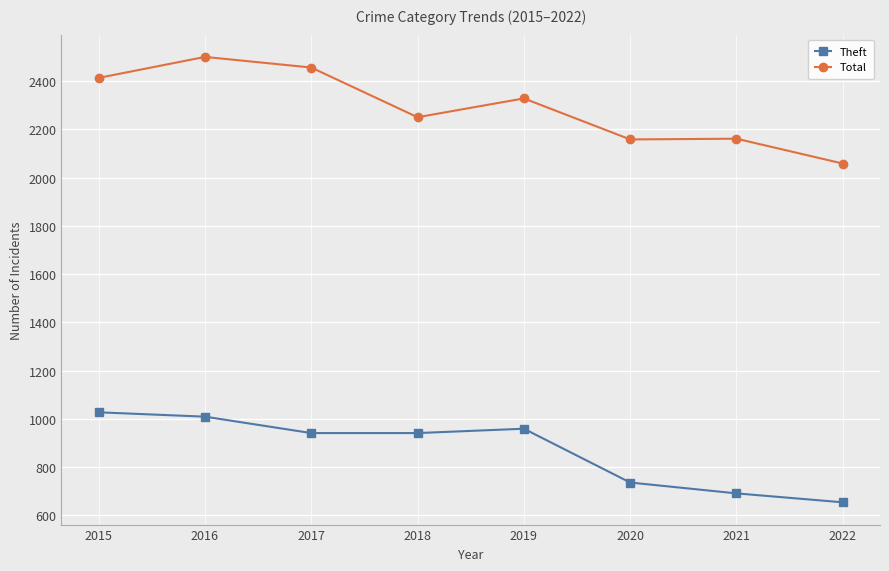

Rank the series at 2017 from highest to lowest value.

Total, Theft